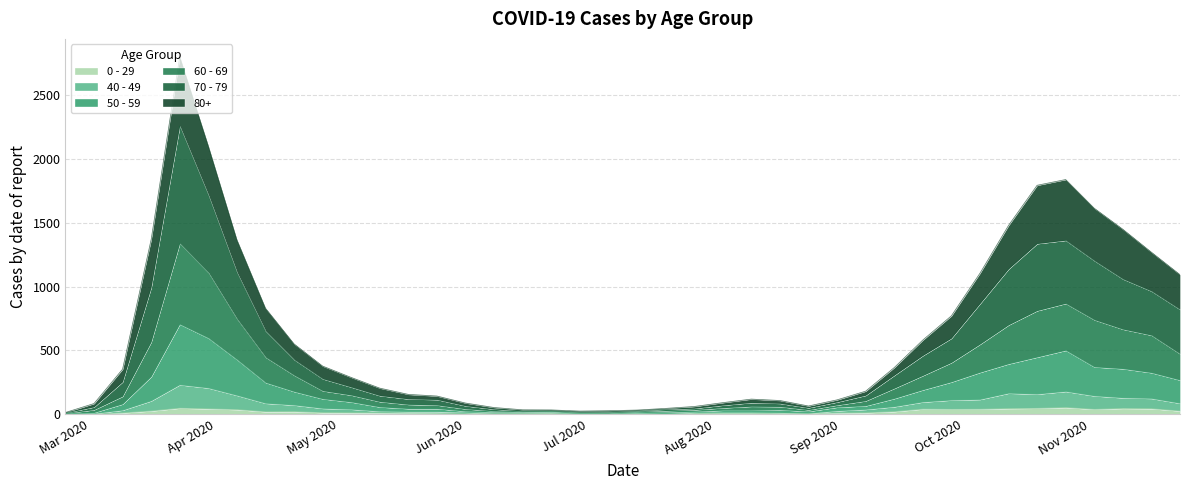

What is the label of the 33rd point from the right?

2020-04-13